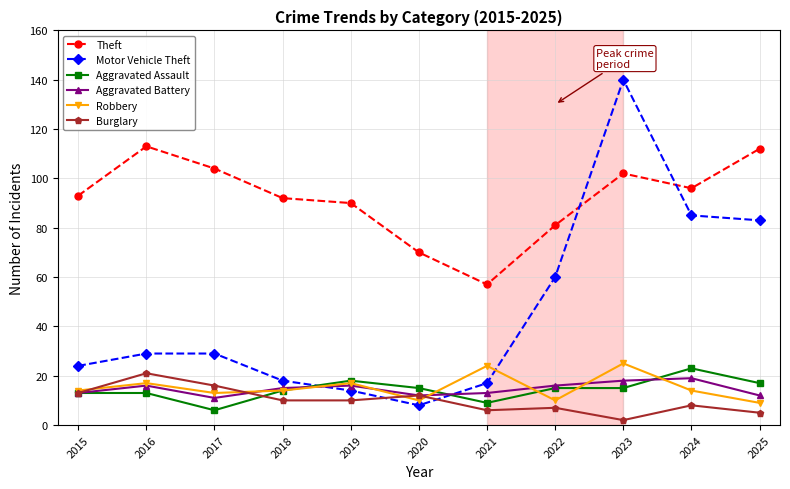

Between 2017 and 2019, which series saw the biggest shift?

Motor Vehicle Theft